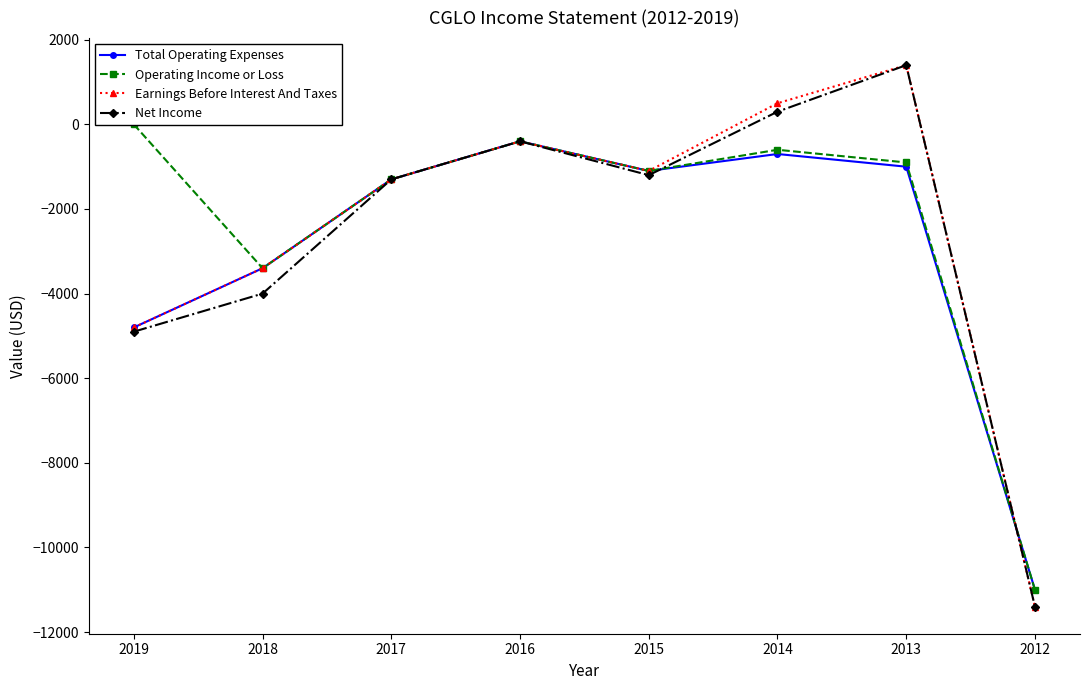

How many interior local peaks does the Total Operating Expenses series have?

2